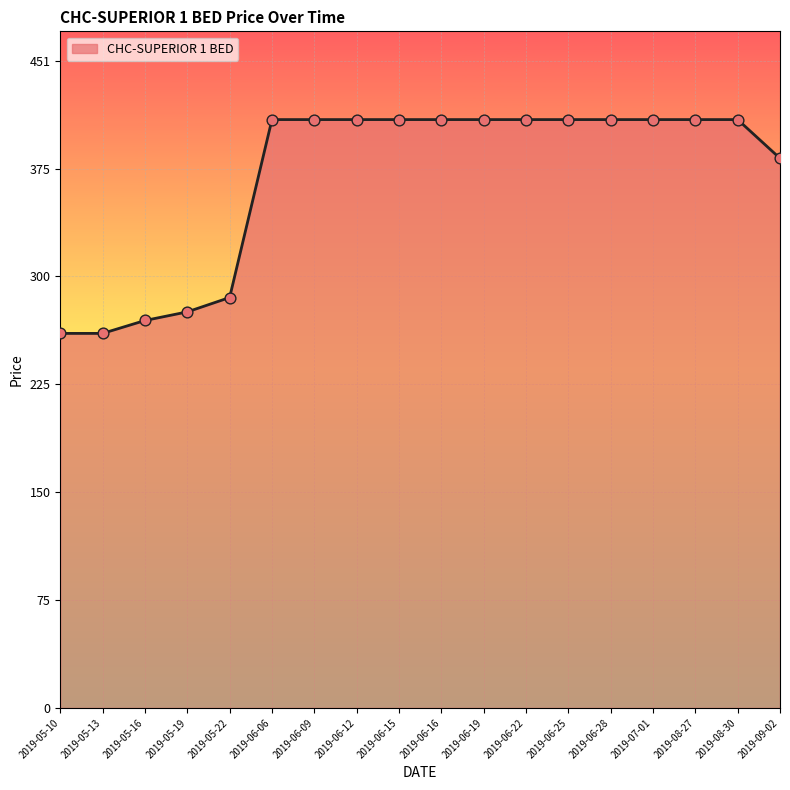

What is the ratio of the value at 2019-05-13 to the value at 2019-06-06?

0.6